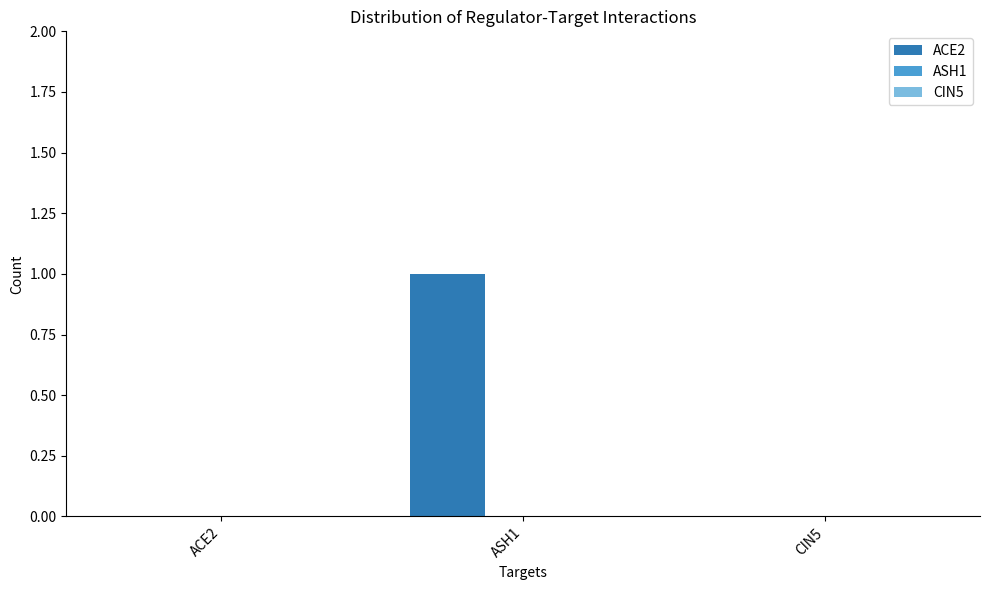

Is it true that the value at CIN5 is 0?

True